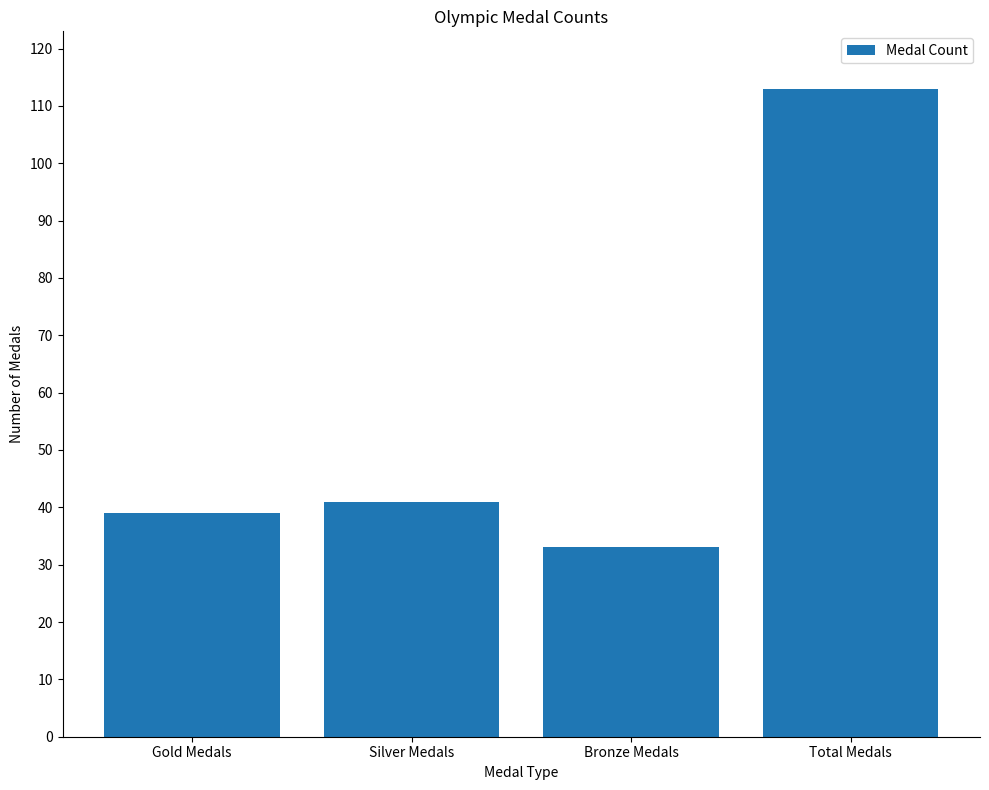

What is the greatest value displayed?

113